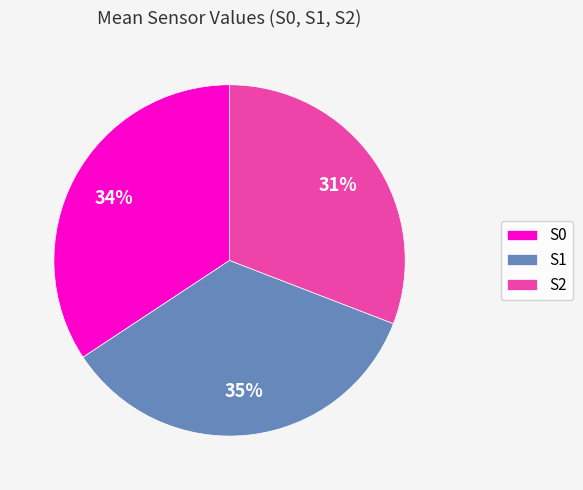

To the nearest percent, what is the combined percentage of S2 and S0?

65%